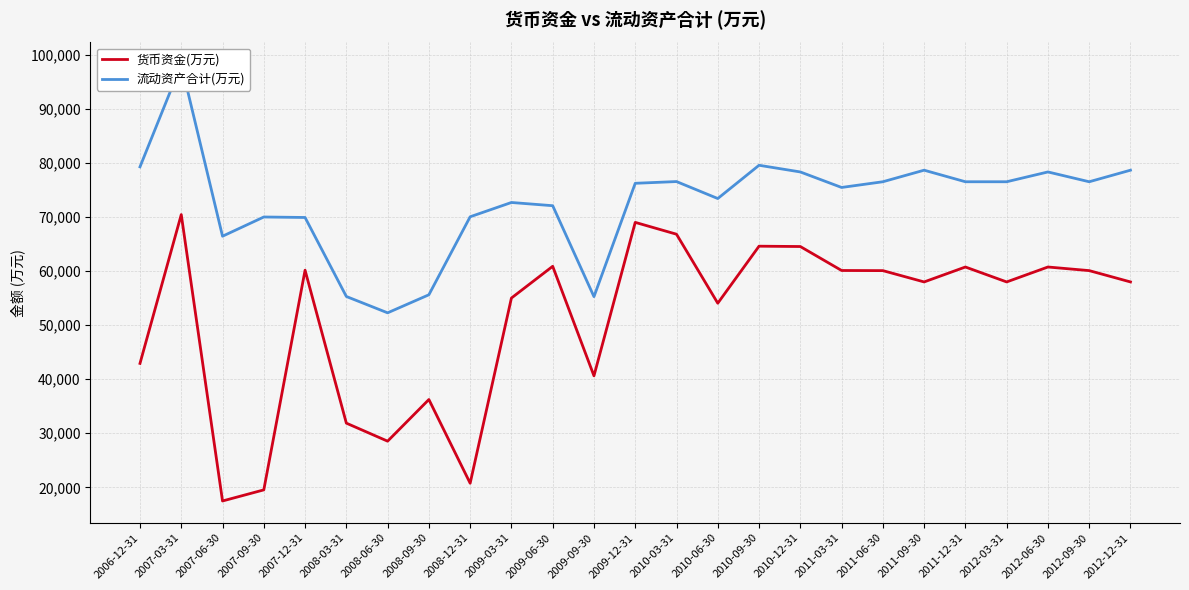

What are all the series names shown in the legend?

货币资金(万元), 流动资产合计(万元)